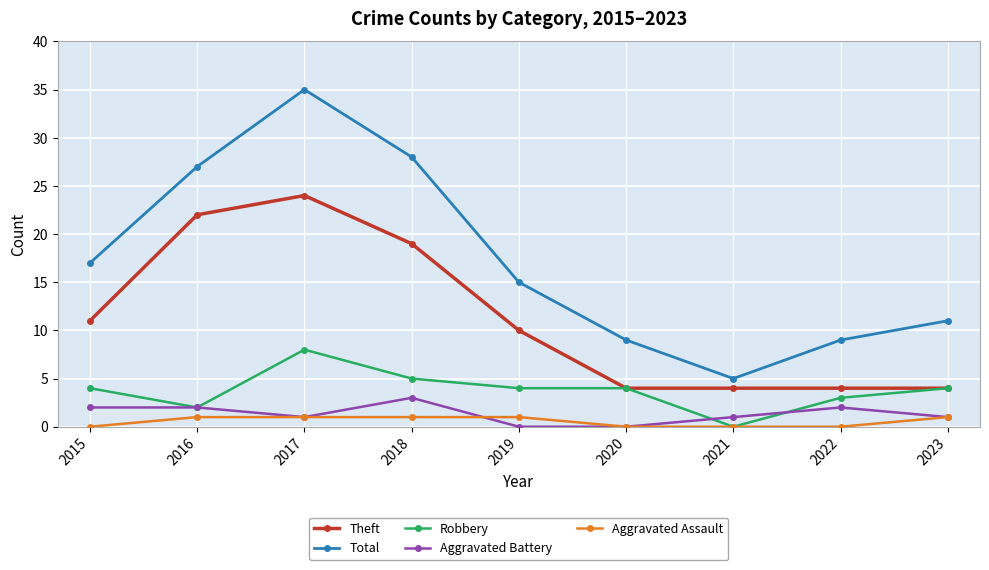

What is the sum of all Total values?

156